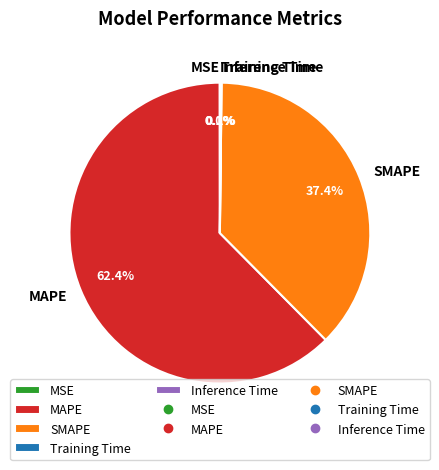

Does any single category account for the majority?

Yes